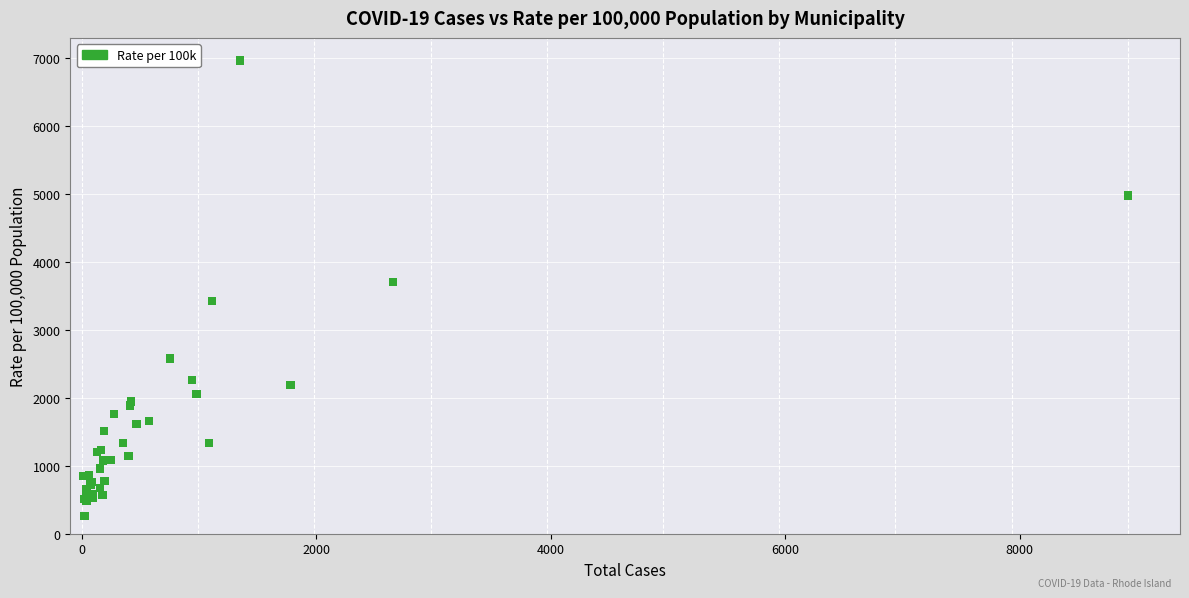

What Y value in the scatter plot is closest to 3607?

3700